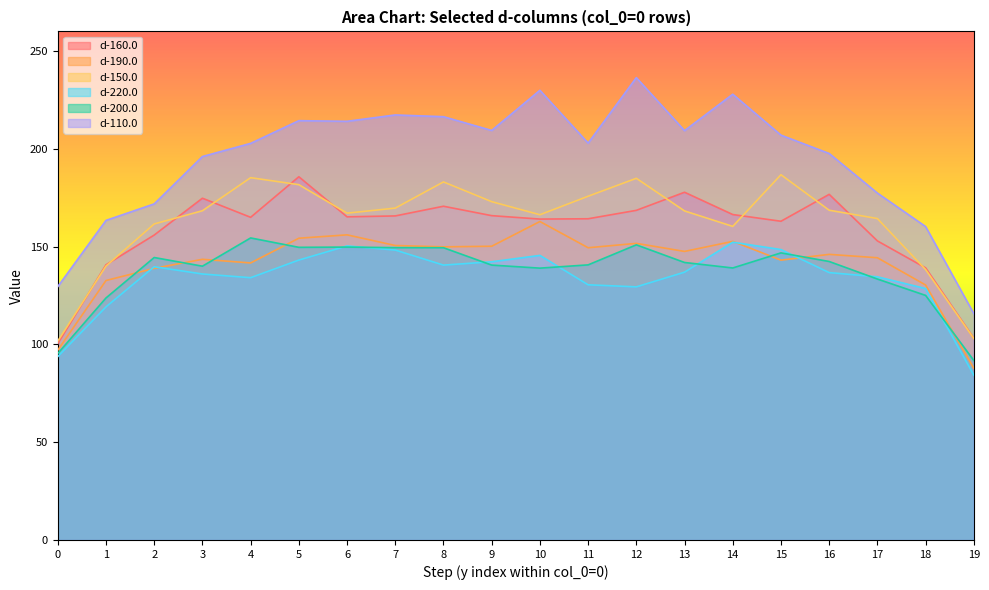

Which category has the lowest value in the d-110.0 series?

19